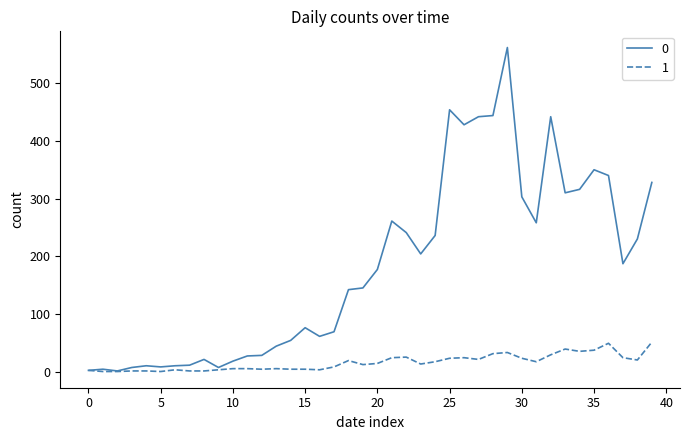

List the series in order of their peak value, lowest first.

1, 0